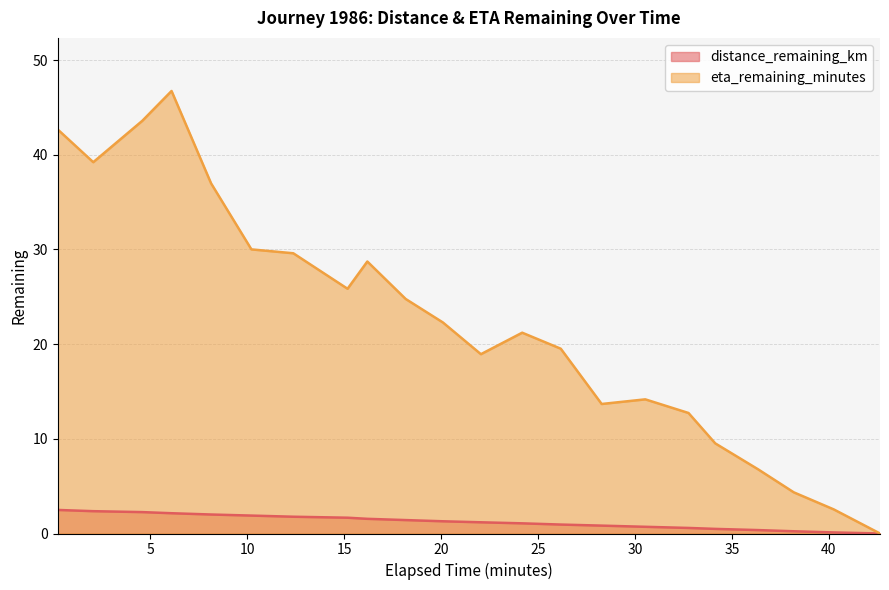

True or false: eta_remaining_minutes and distance_remaining_km intersect in this chart.

False